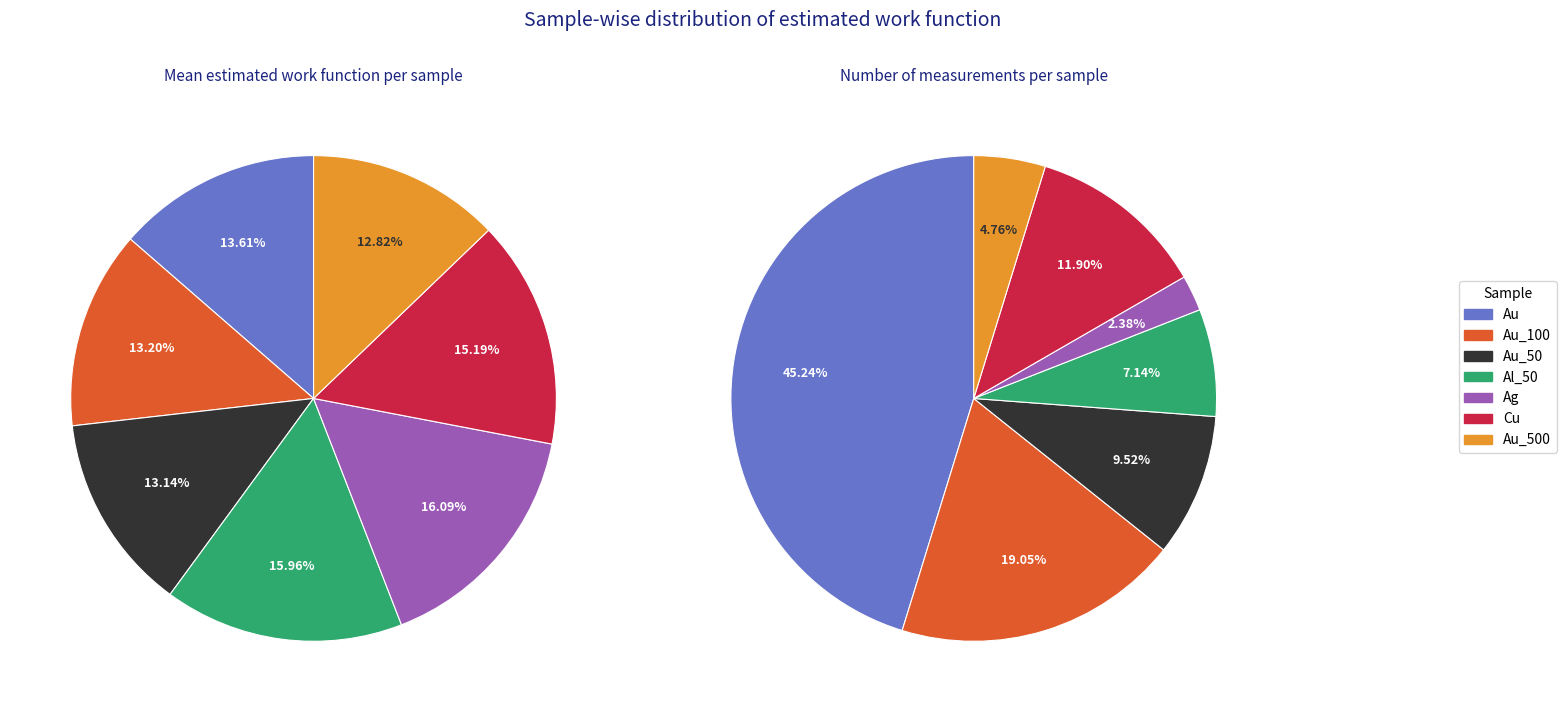

What percentage do Al_50 and Cu together represent?

31.1%